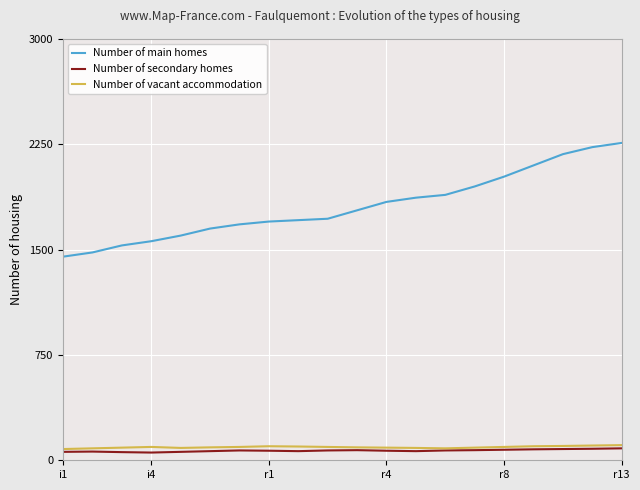

What is the difference between the second highest and minimum values in the Number of main homes series?

780